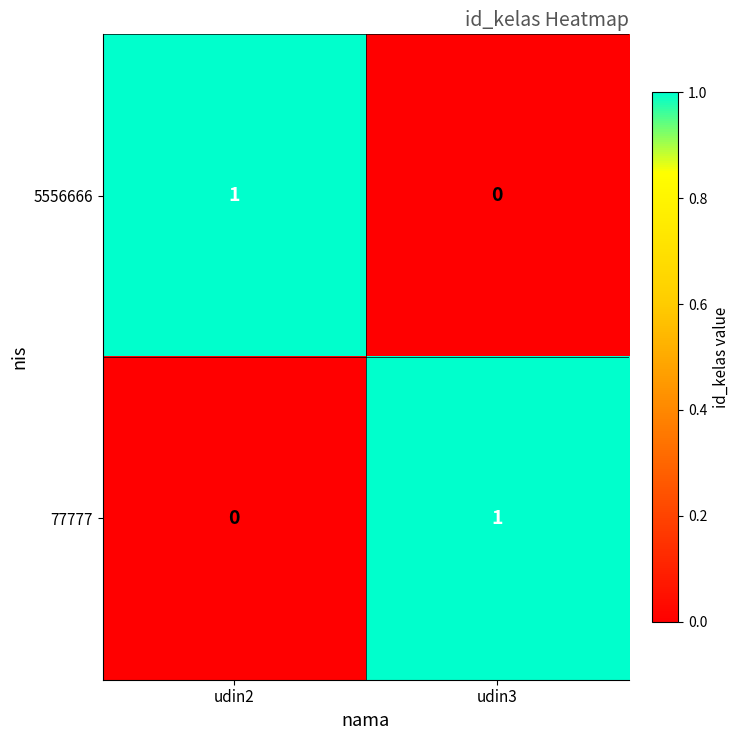

At which label does 77777 reach its minimum?

udin2